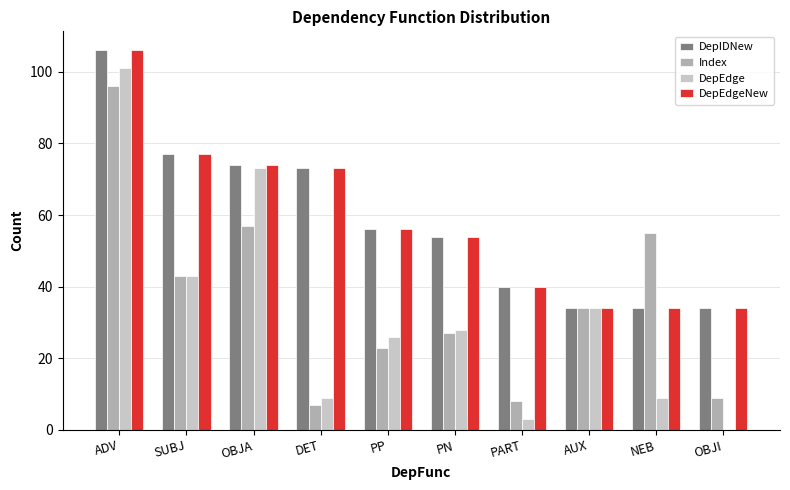

At which label does DepEdgeNew reach its peak?

ADV